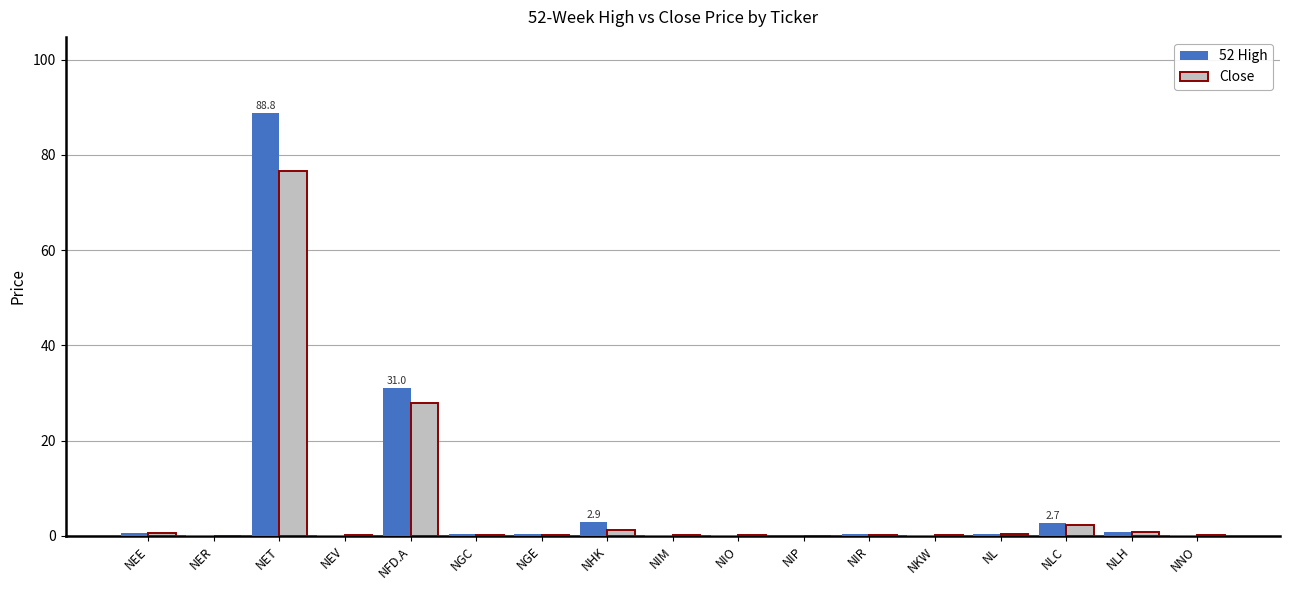

What is the sum of all 52 High values?

130.0